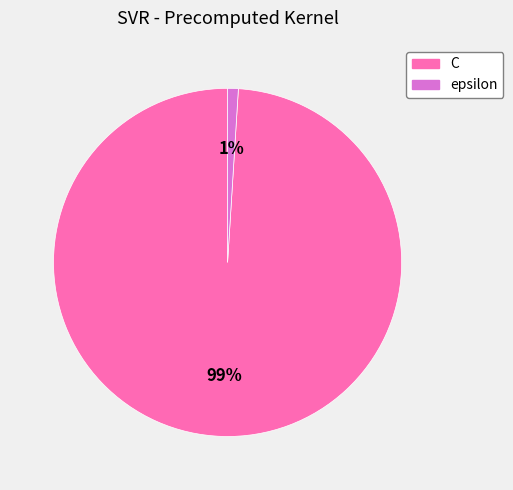

To the nearest percent, what is the average slice percentage?

50%